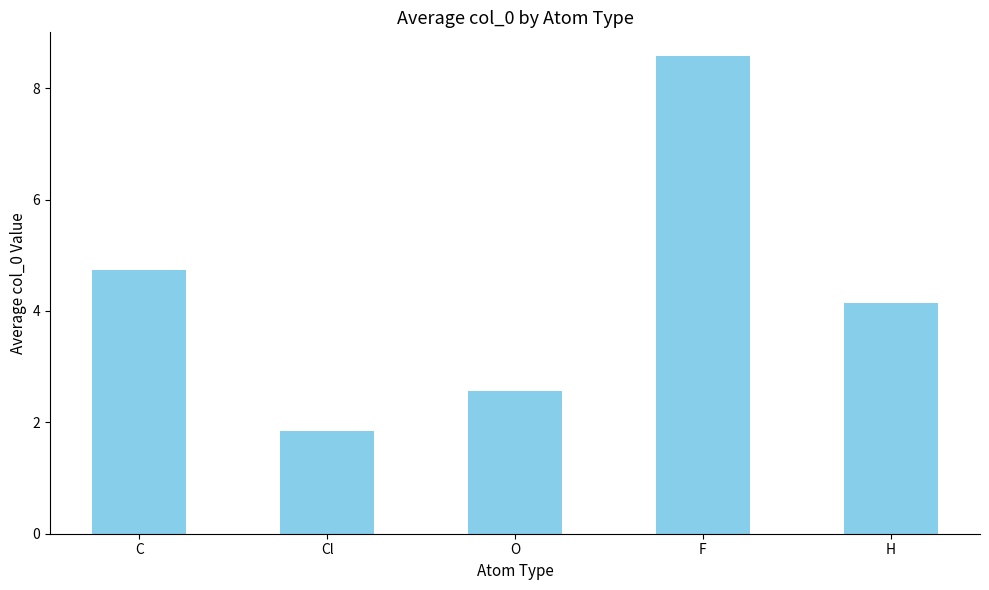

What is the difference between the second highest and second lowest values?

2.2